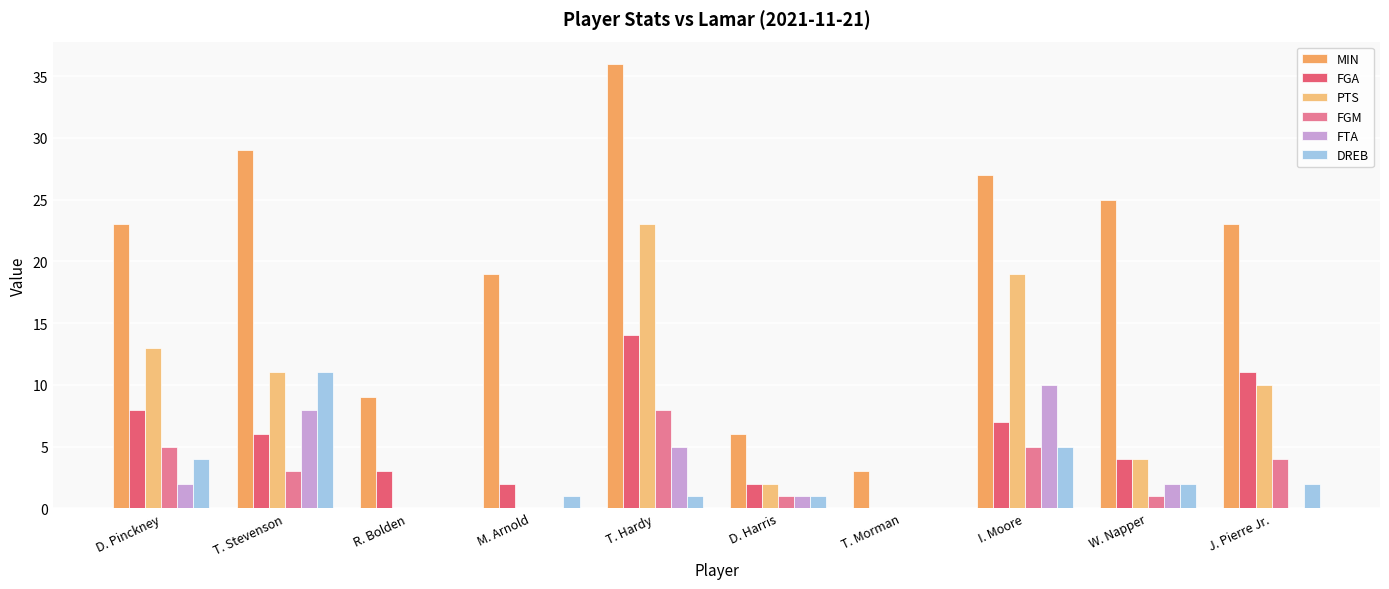

What is the label of the 6th bar from the left?

D. Harris